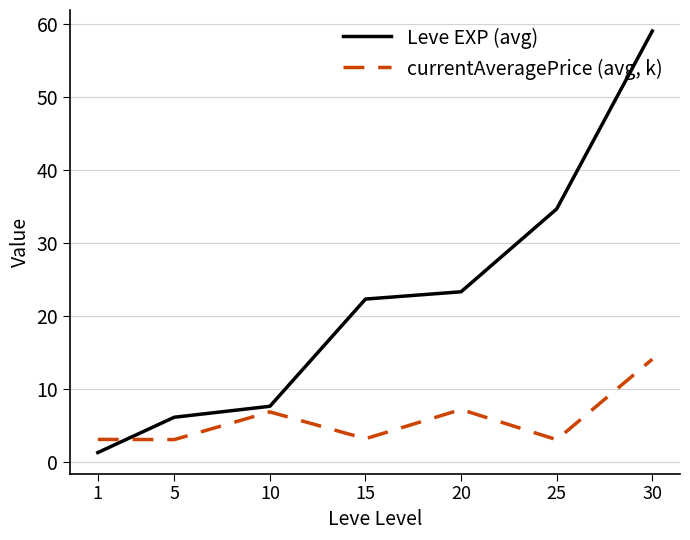

True or false: Leve EXP (avg) has more than 1 points higher than both neighbors.

False